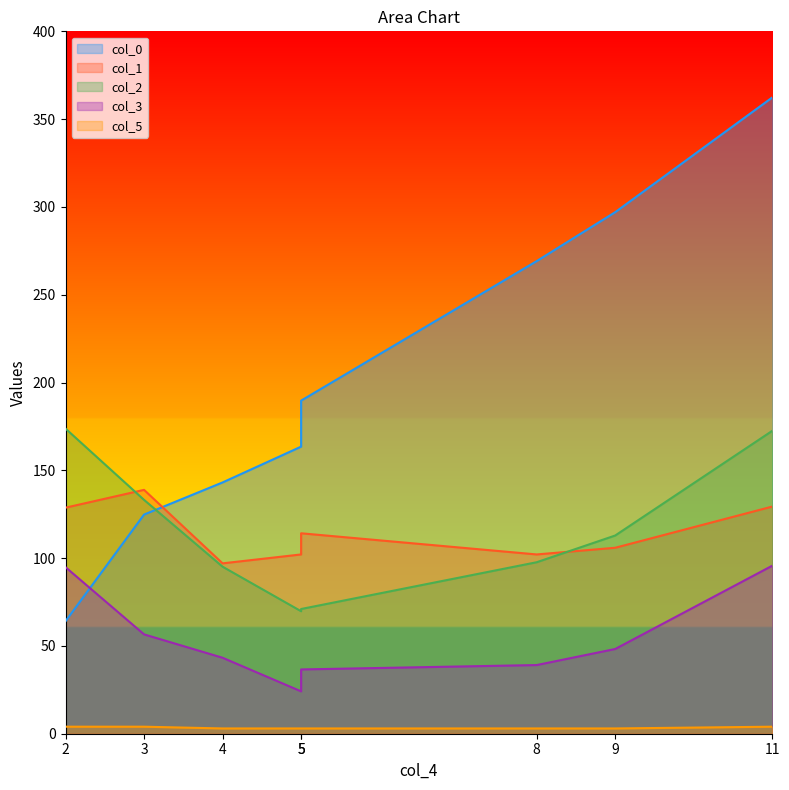

Reading right to left, what are all the values shown in this chart?

col_0: 11=362.3	9=297.0	8=269.2	5=189.7	5=163.5	4=143.1	3=124.8	2=64.1
col_1: 11=129.4	9=105.9	8=102.1	5=114.1	5=102.1	4=97.0	3=138.9	2=128.7
col_2: 11=172.5	9=112.9	8=97.7	5=71.0	5=69.8	4=95.1	3=133.2	2=173.8
col_3: 11=95.7	9=48.3	8=39.1	5=36.6	5=24.1	4=43.3	3=56.6	2=94.8
col_5: 11=4.0	9=3.0	8=3.0	5=3.0	5=3.0	4=3.0	3=4.0	2=4.0